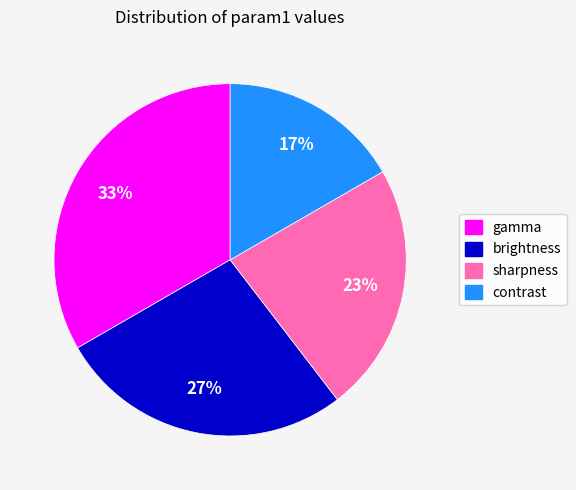

Combined, do gamma and sharpness account for over 50%?

Yes